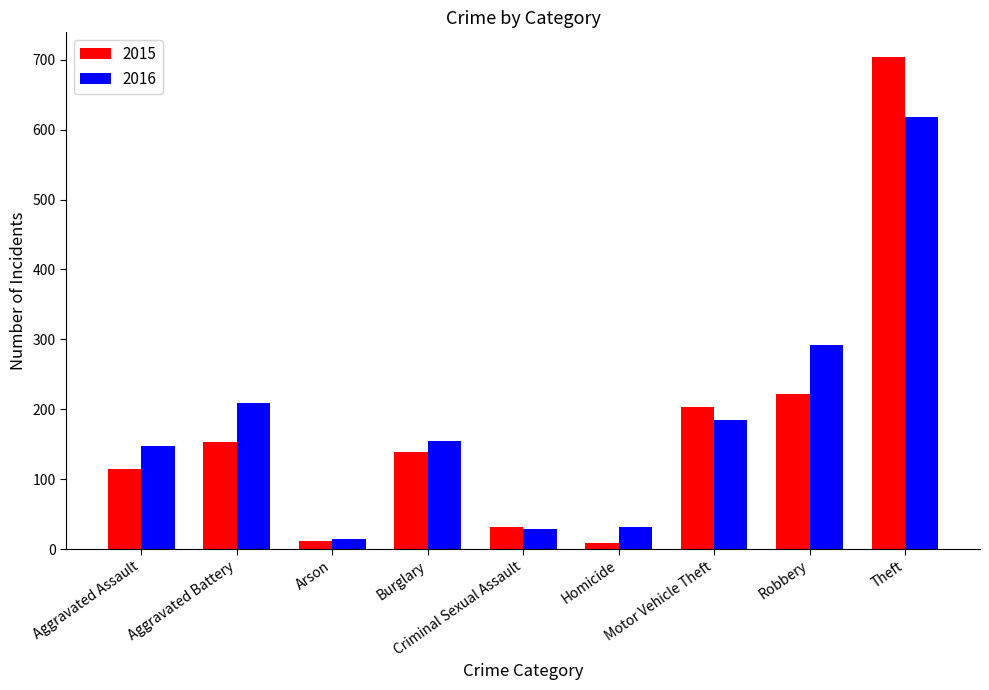

Rank the series by their maximum value, from highest to lowest.

2015, 2016